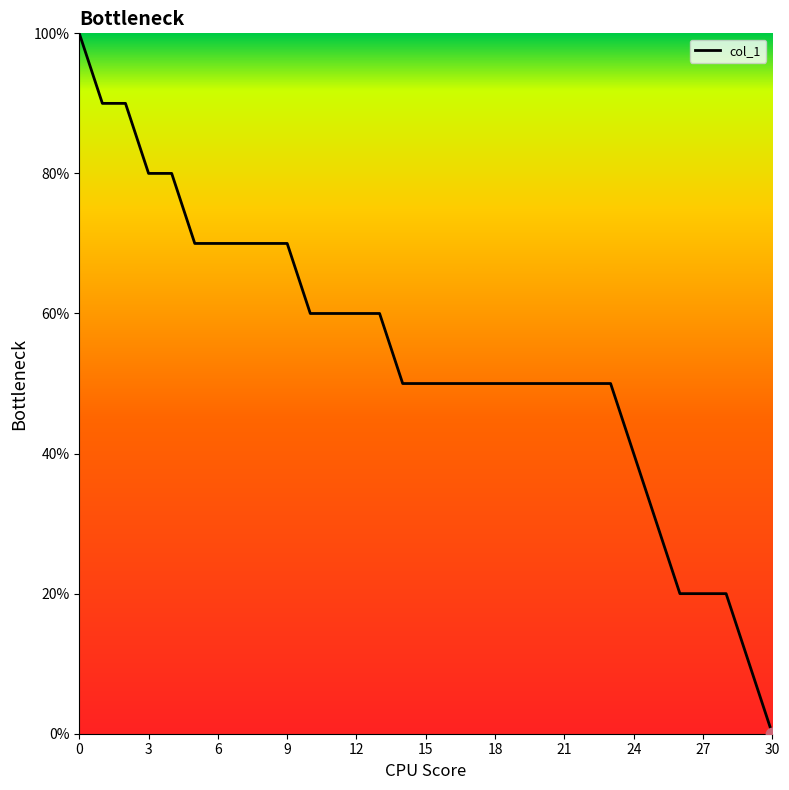

What is the greatest value displayed?

100